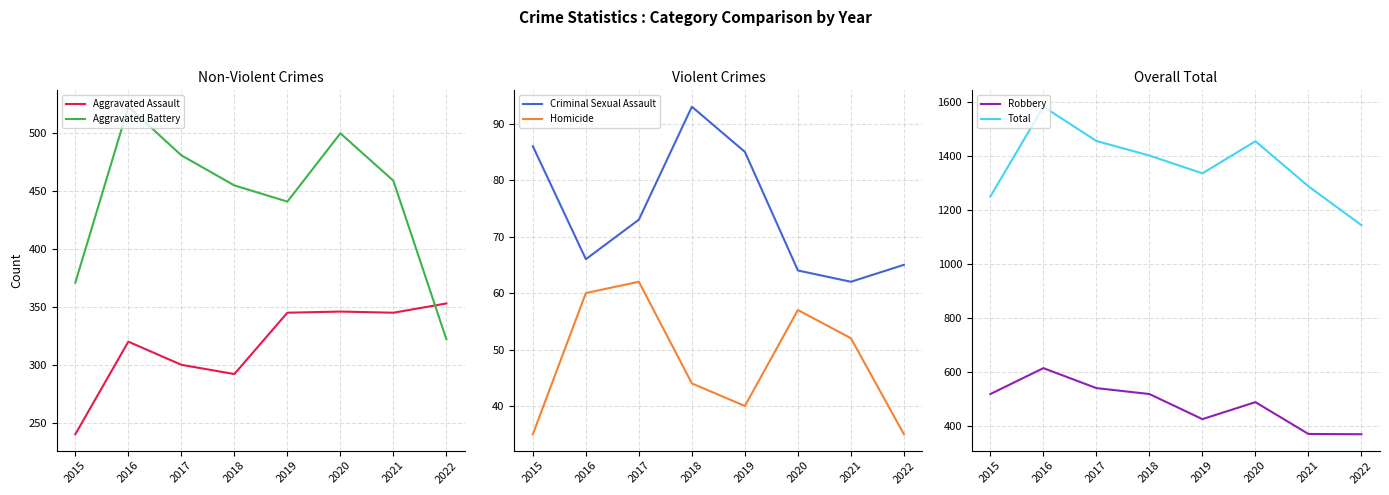

What is the average value of the Homicide series?

48